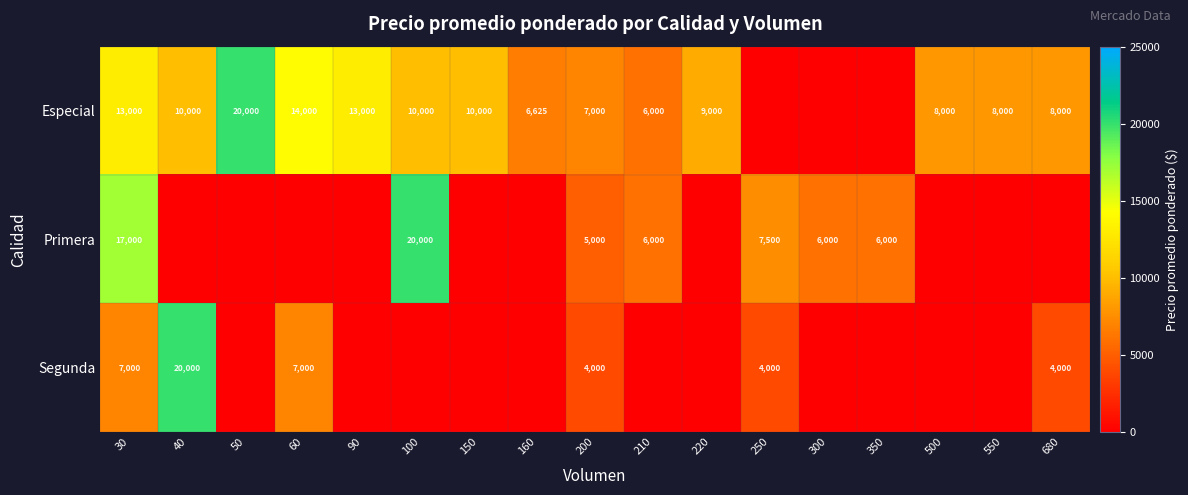

The value of Segunda at 30 is 12263. True or false?

False